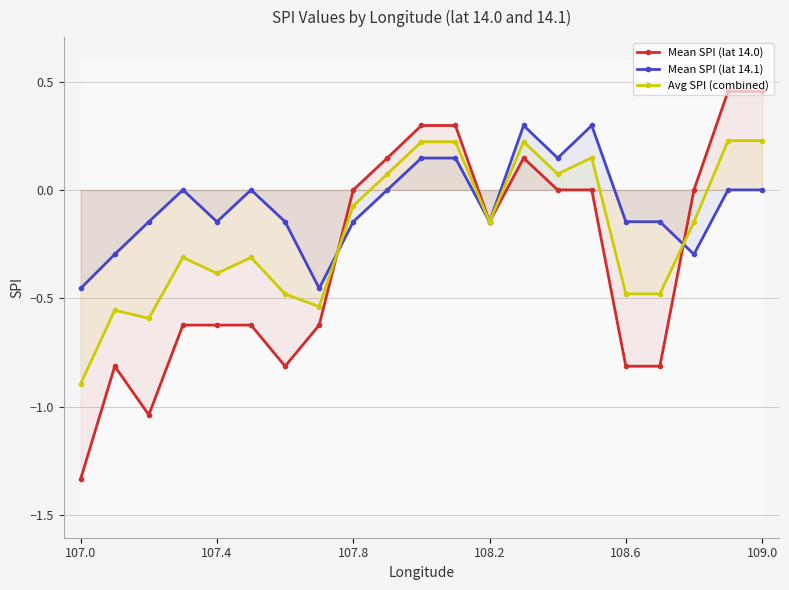

Rank the series at 14 from highest to lowest value.

Mean SPI (lat 14.1), Avg SPI (combined), Mean SPI (lat 14.0)